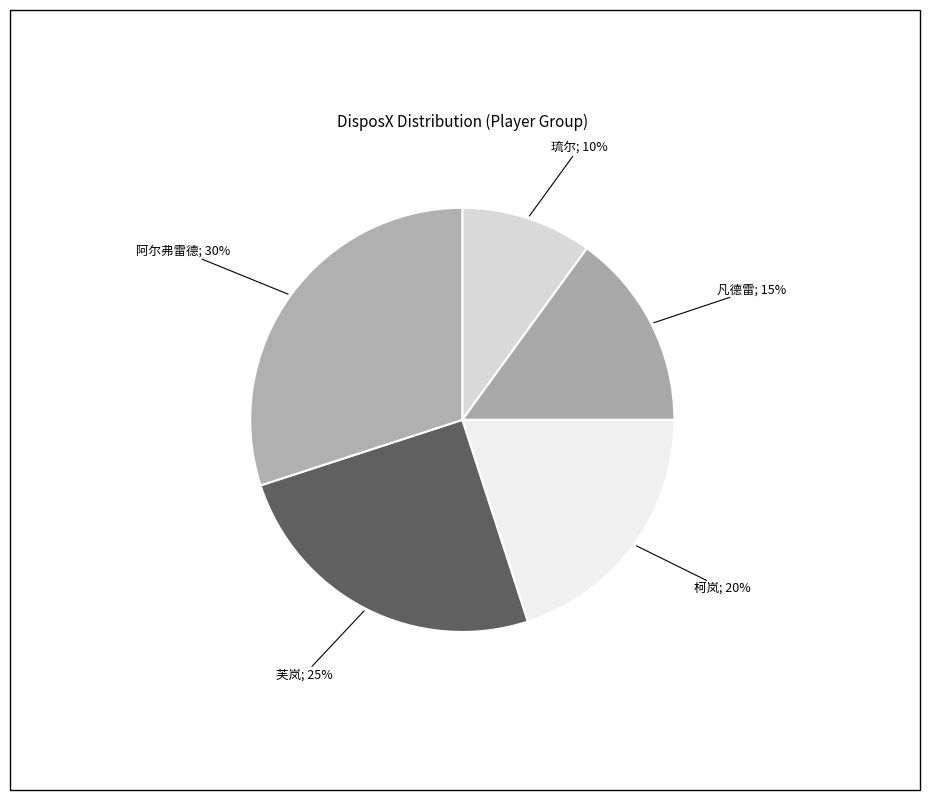

Is there a majority slice in this chart?

No